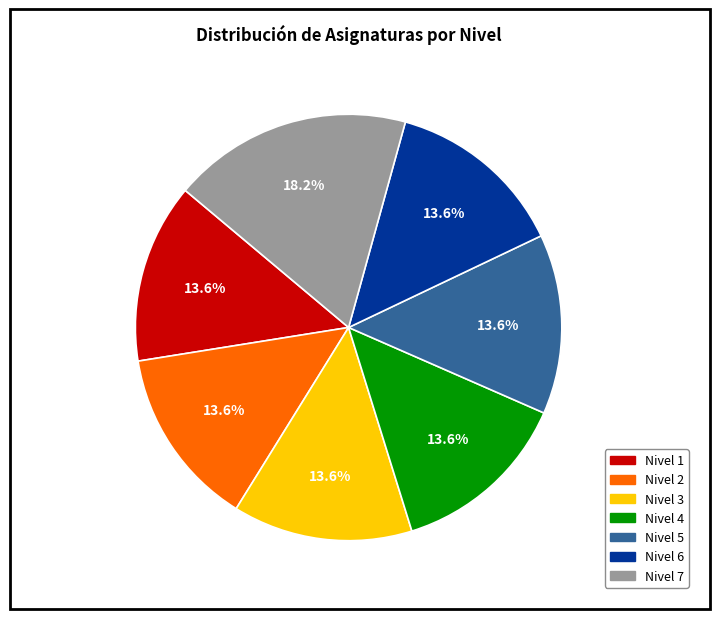

How many segments does this pie chart have?

7